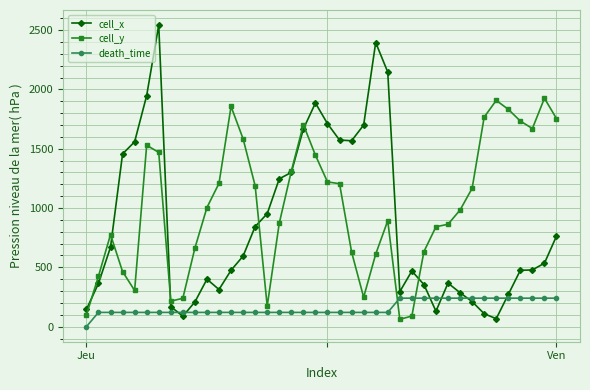

How many lines are shown in the chart?

3